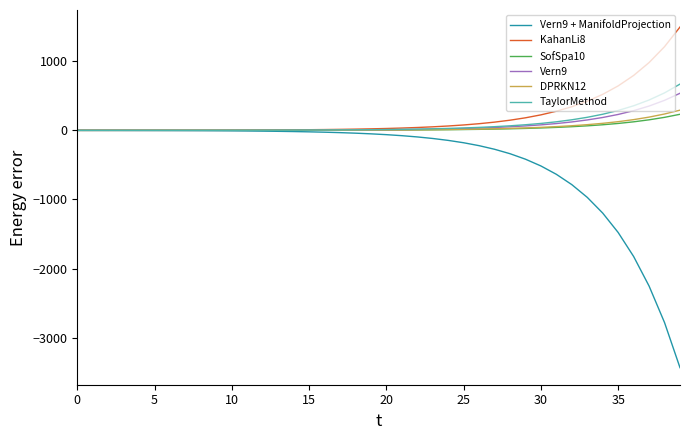

What is the greatest value displayed?

1496.2